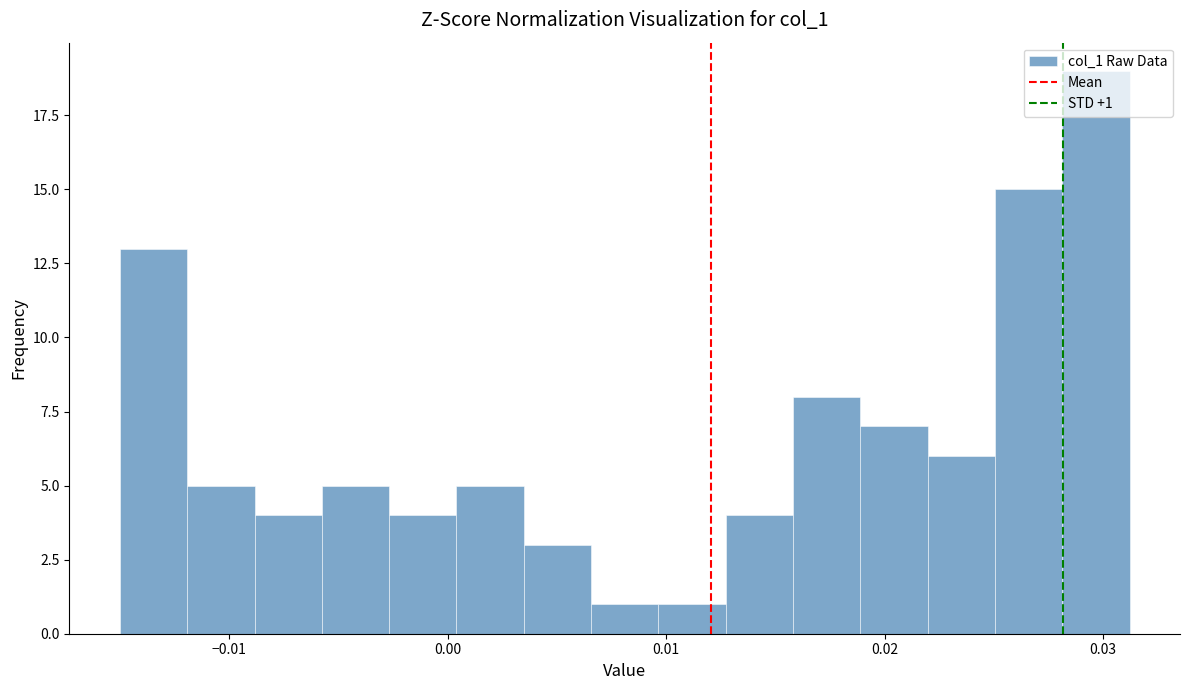

Read against the x-axis, roughly where is the centre of the tallest bar?

0.030